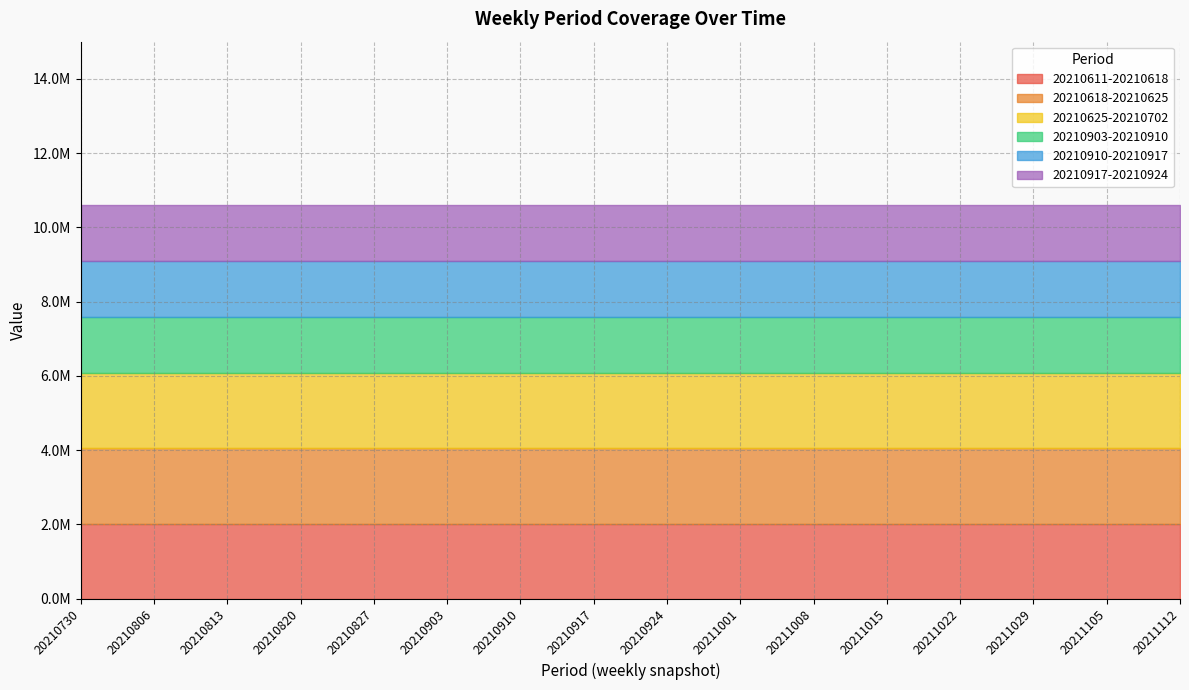

What is the total value across all series at 20211029?

10608105.7